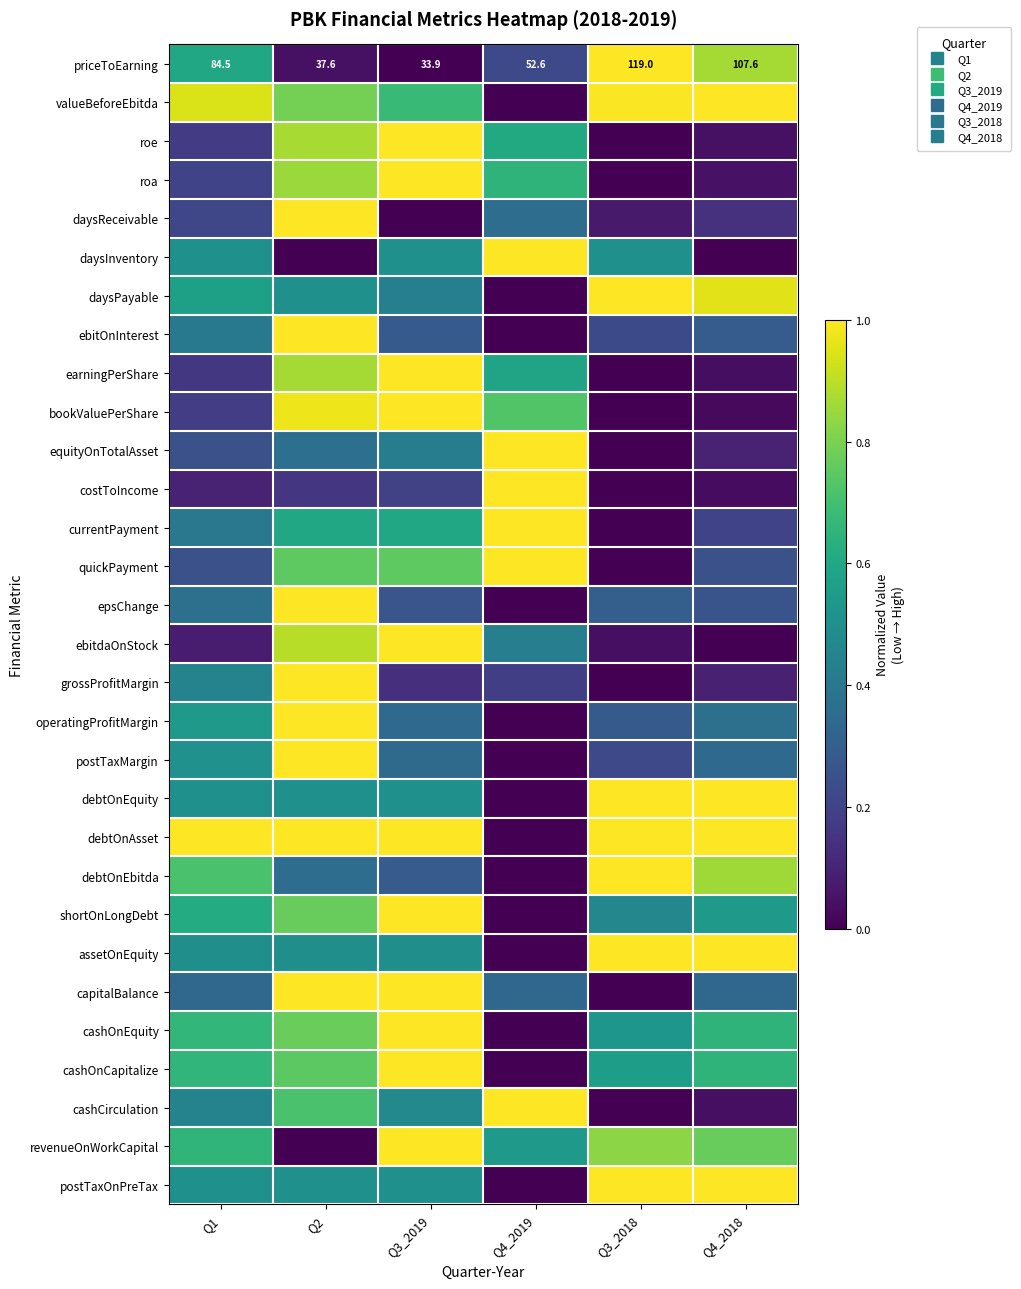

What is the average value of the equityOnTotalAsset series?

0.4